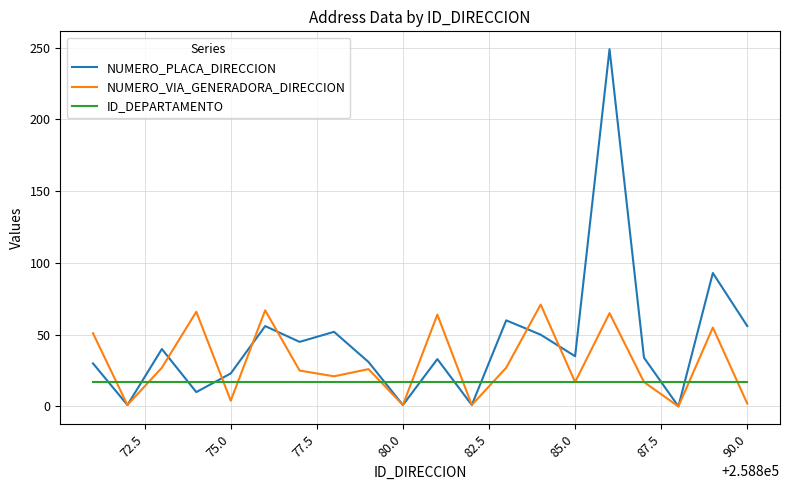

How many intersections are there between ID_DEPARTAMENTO and NUMERO_PLACA_DIRECCION?

10